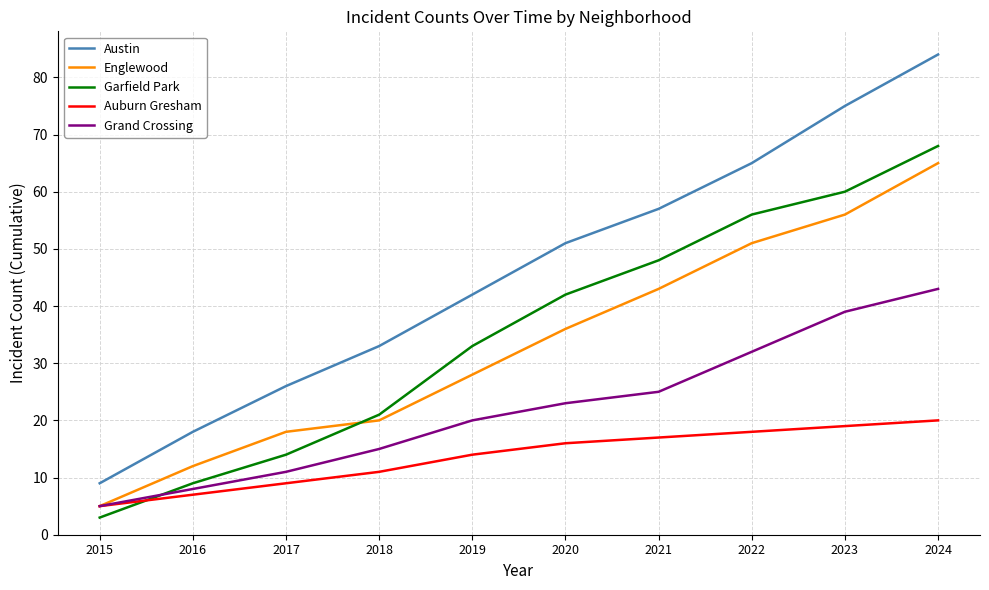

Which series has the widest spread of values?

Austin